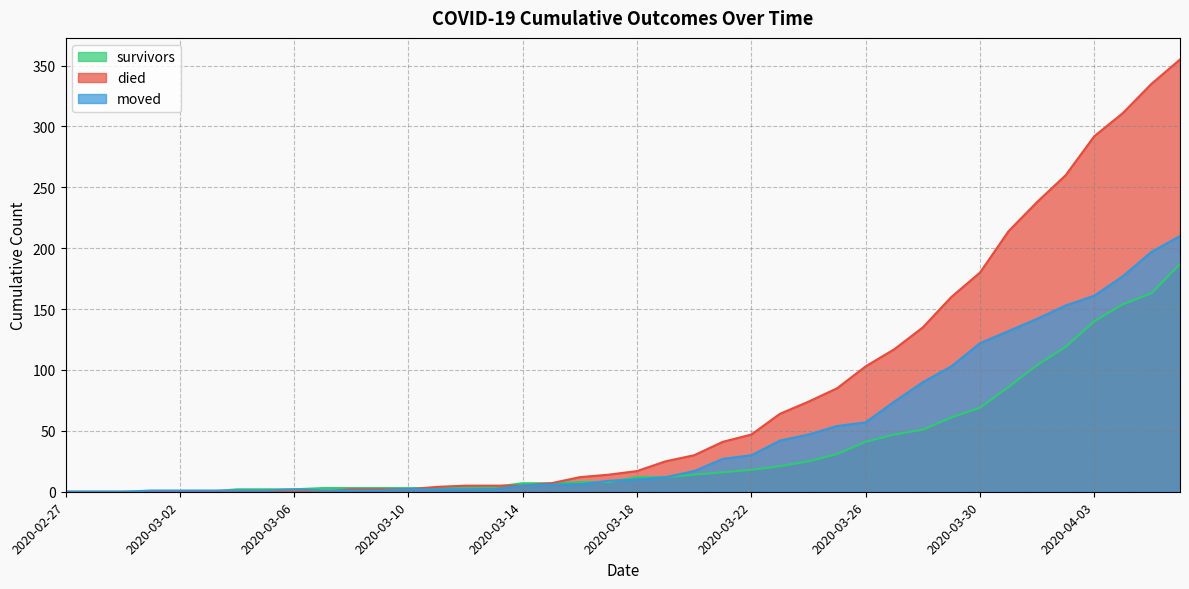

The value of survivors at 2020-03-22 is 12. True or false?

False